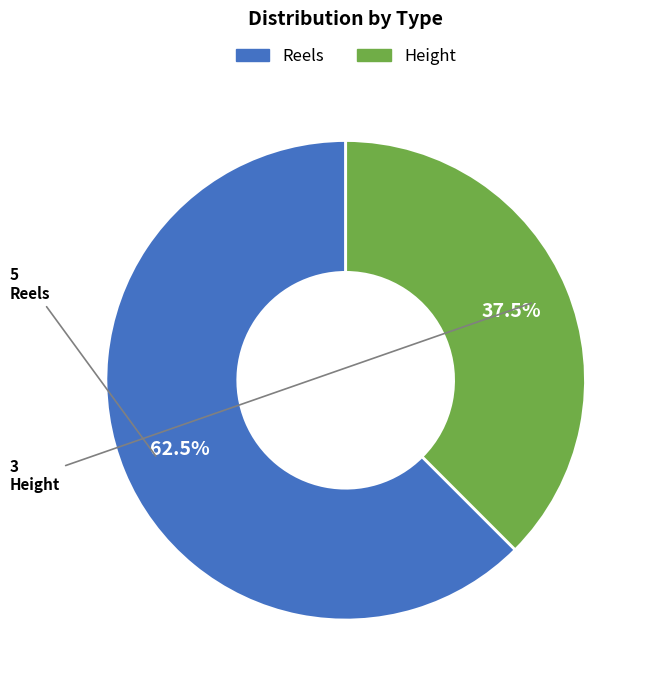

The Height slice represents 46% of the pie. True or false?

False